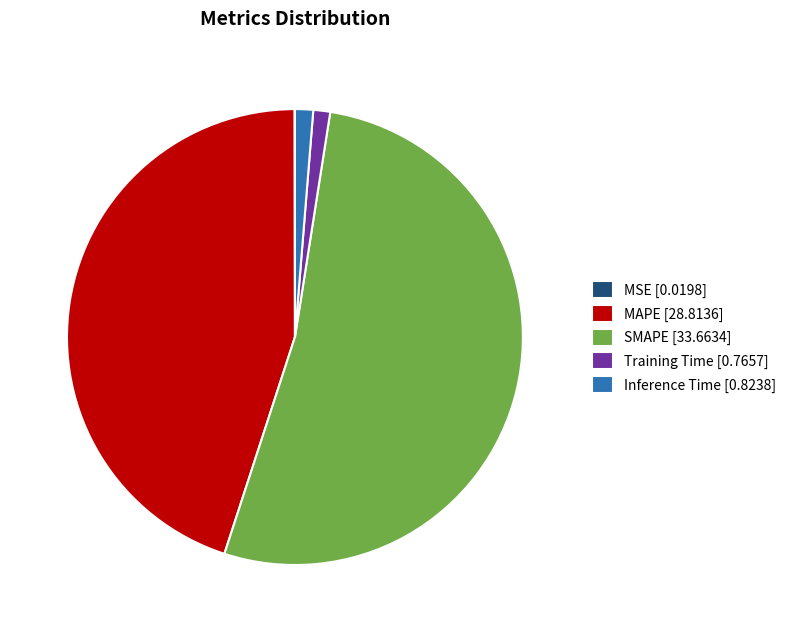

Which has a higher value, MAPE or Inference Time?

MAPE